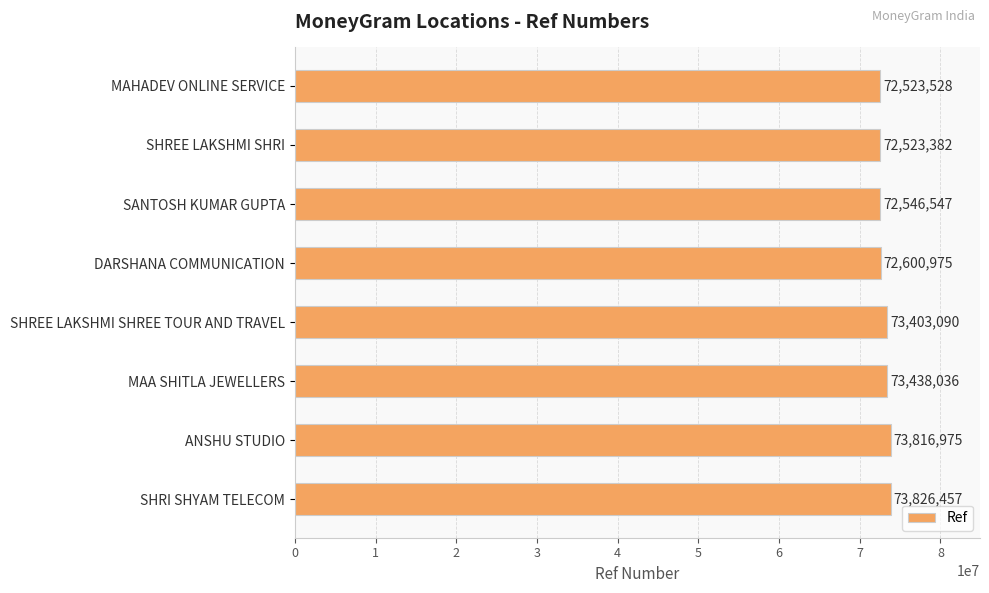

What is the difference between the second highest and second lowest values?

1293447